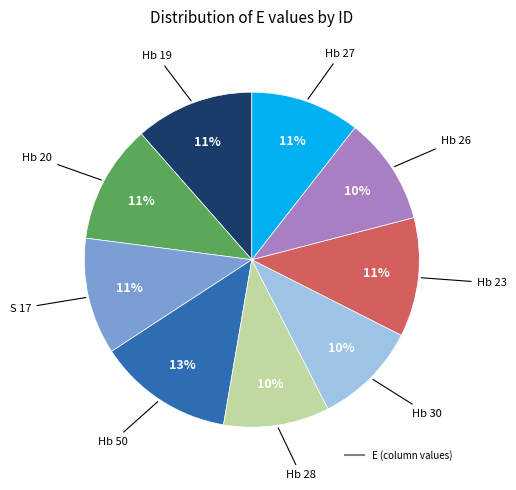

Is there a majority slice in this chart?

No